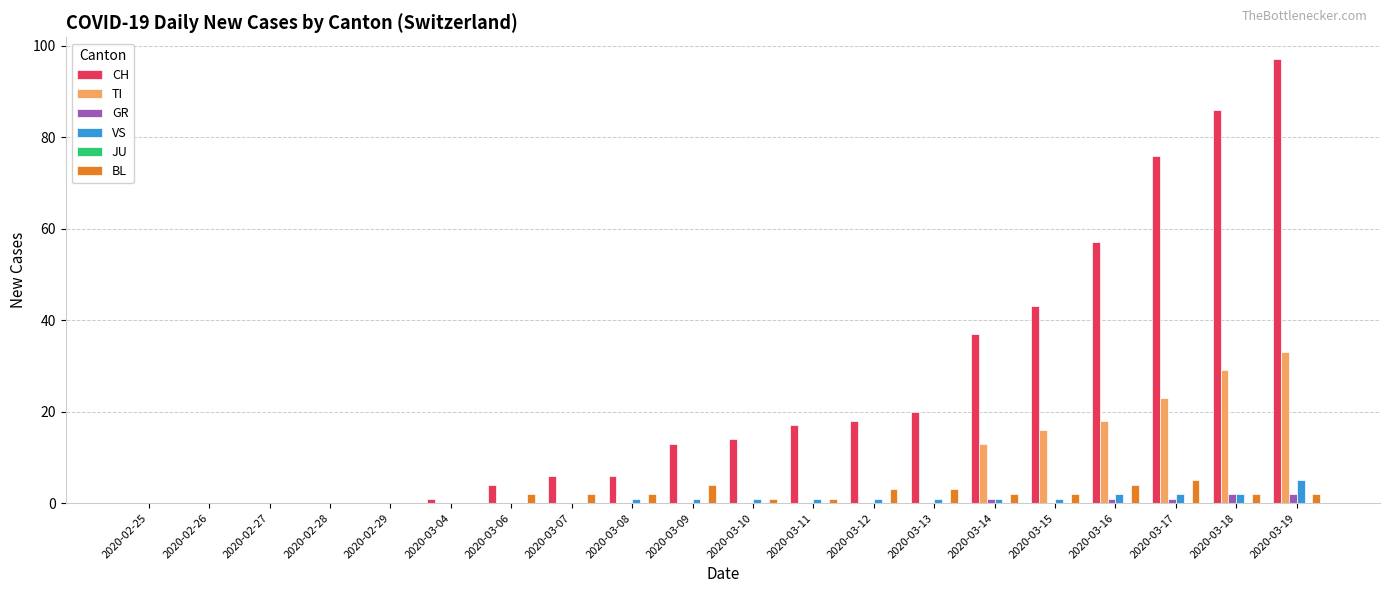

Which series has the largest total across all categories?

CH